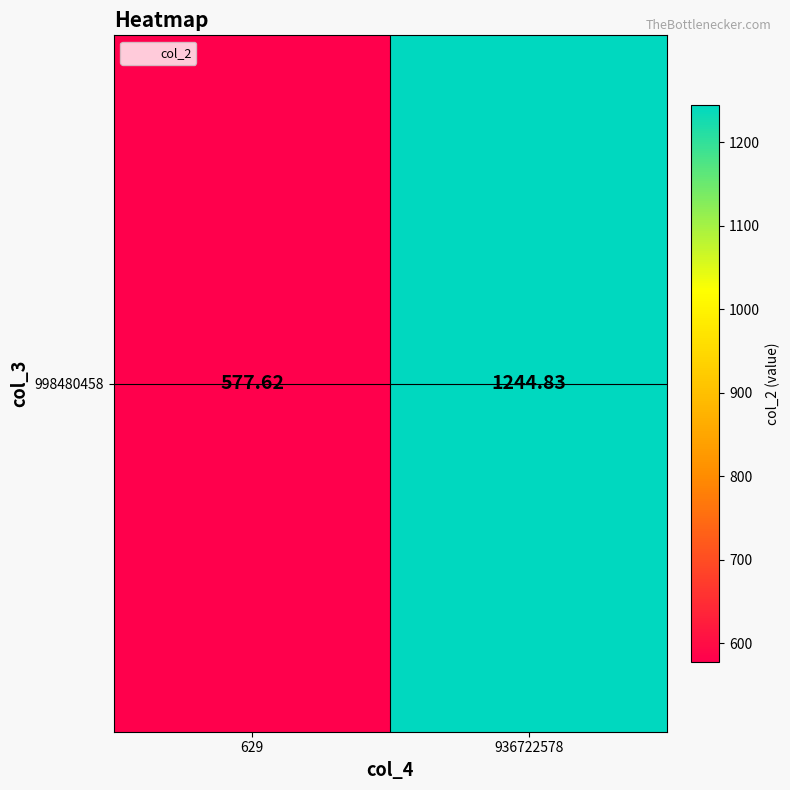

What is the sum of the values at 629 and 936722578?

1822.4